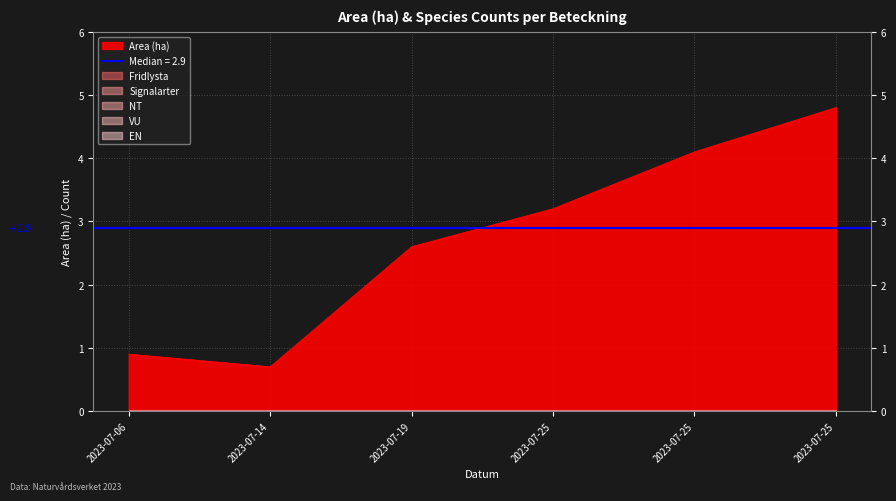

True or false: EN and VU intersect in this chart.

False